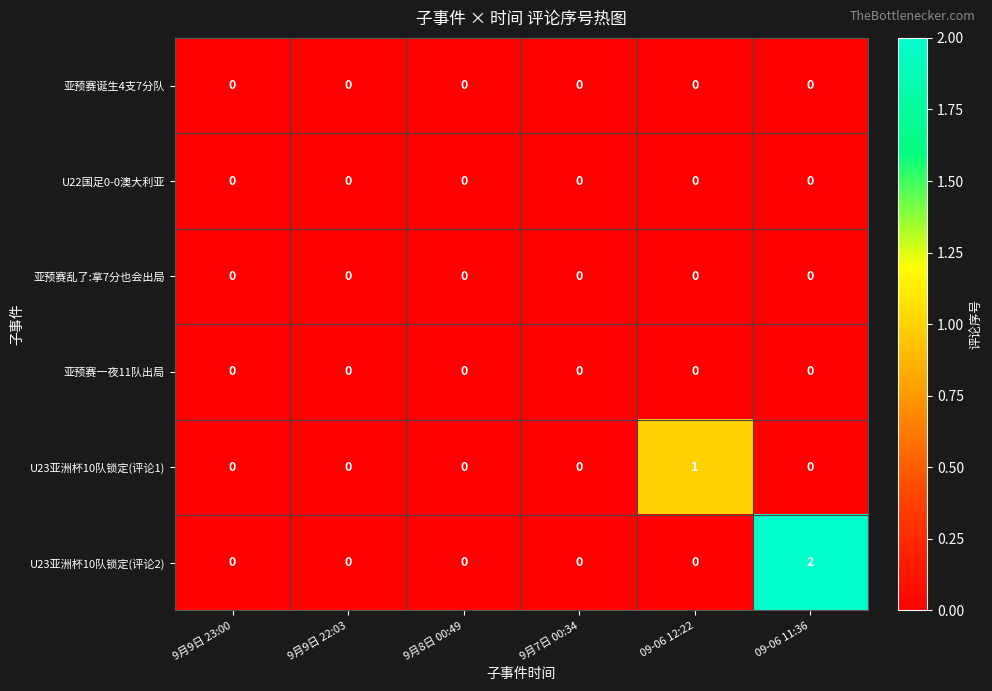

True or false: U23亚洲杯10队锁定(评论1) has a value of 2 at 09-06 12:22.

False